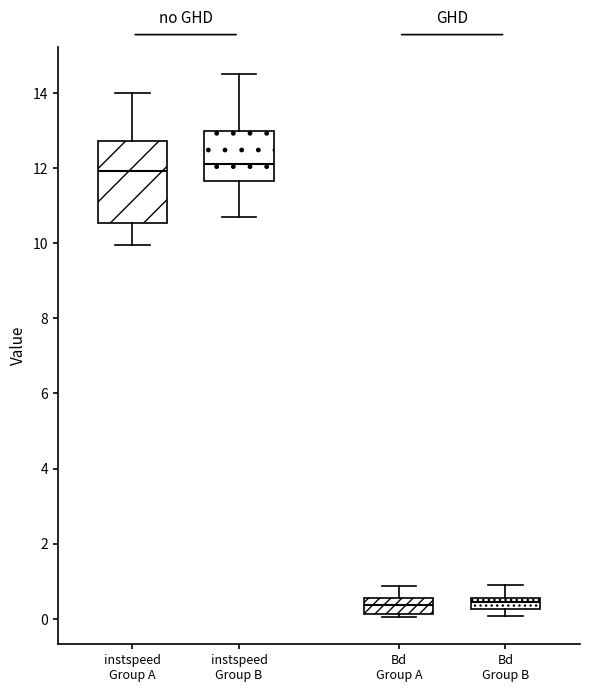

Where does the upper whisker of the box for instspeed Group B end on the y-axis? The values are not printed on the chart, so give them approximately, as read against the axis.

14.6